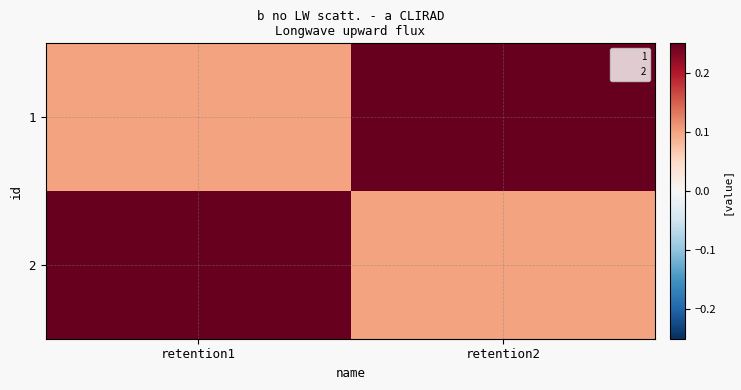

At which category is the sum across all series the highest?

retention1